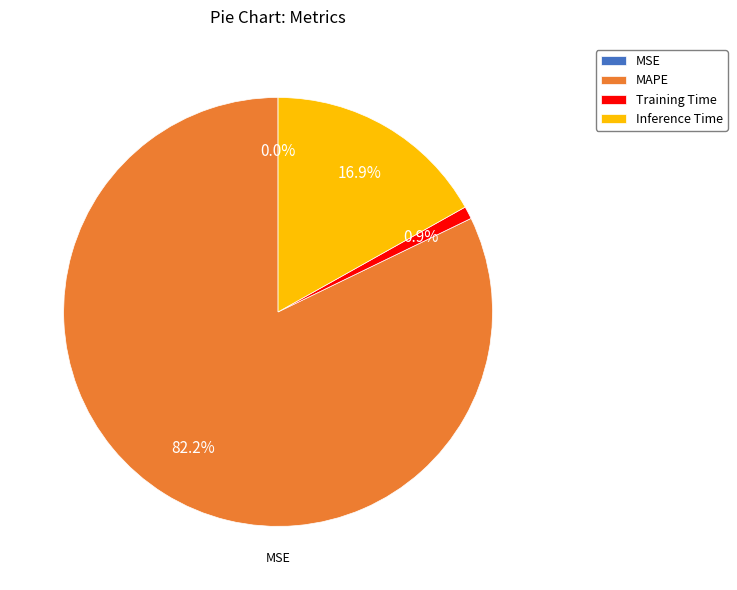

How much of the chart is everything except Inference Time?

83.1%